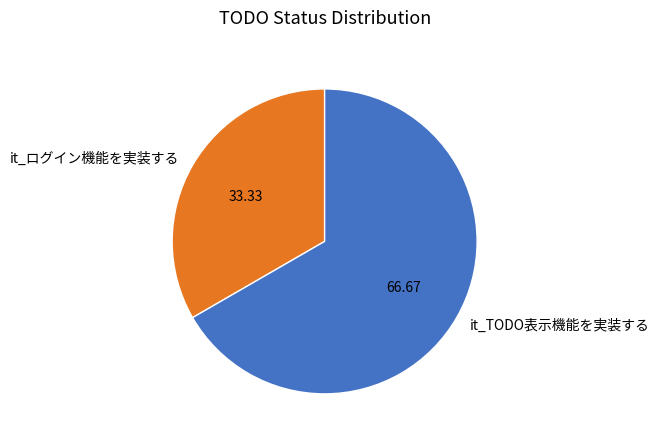

Do it_ログイン機能を実装する and it_TODO表示機能を実装する together represent more than half of the pie?

Yes